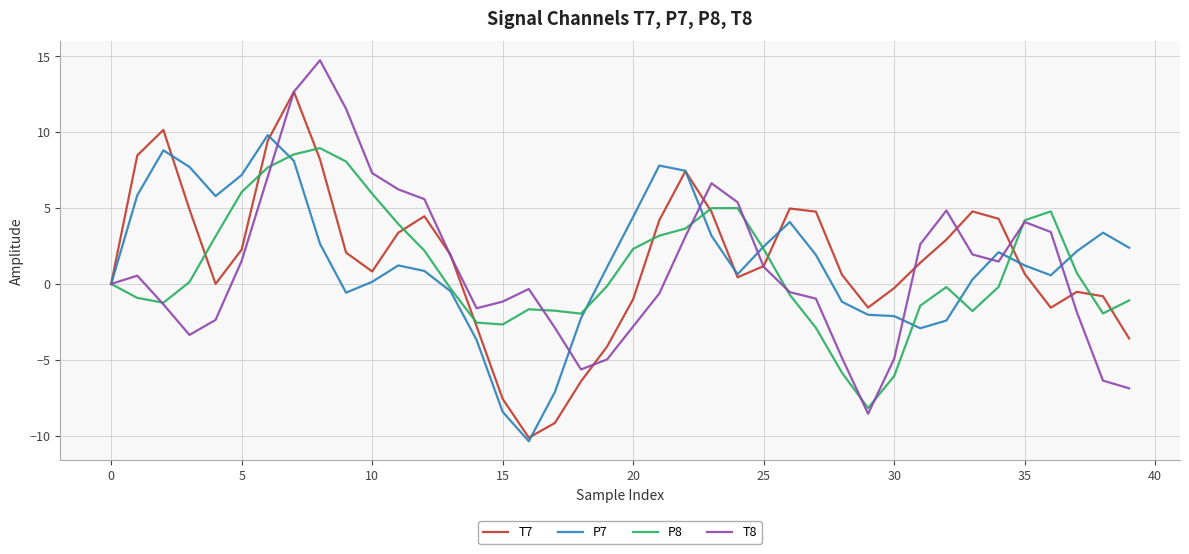

What is the minimum value for T8?

-8.5